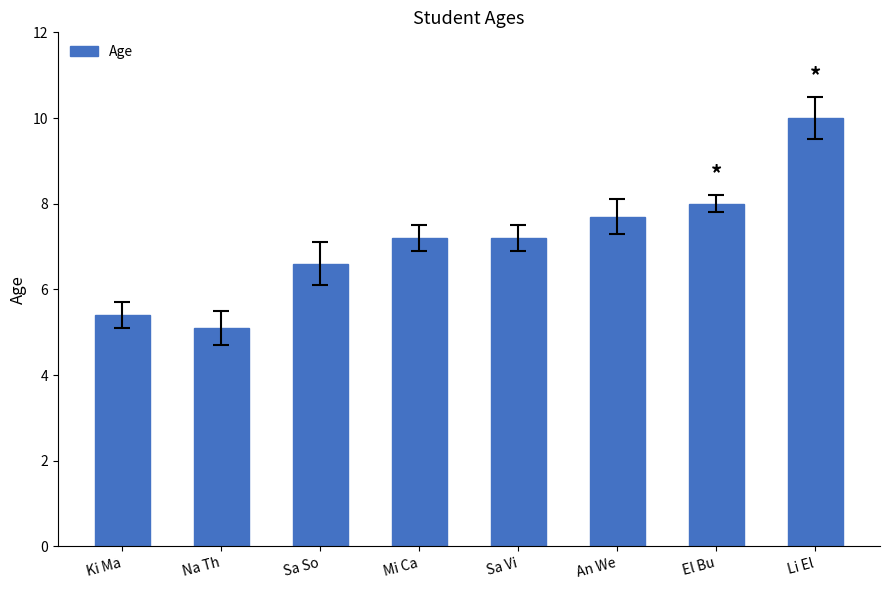

Reading right to left, list all the values displayed in this chart.

10.0	8.0	7.7	7.2	7.2	6.6	5.1	5.4